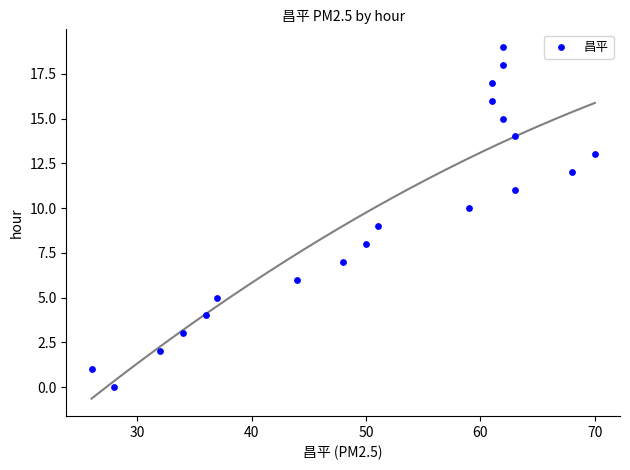

What is the range of Y values (max minus min)?

19